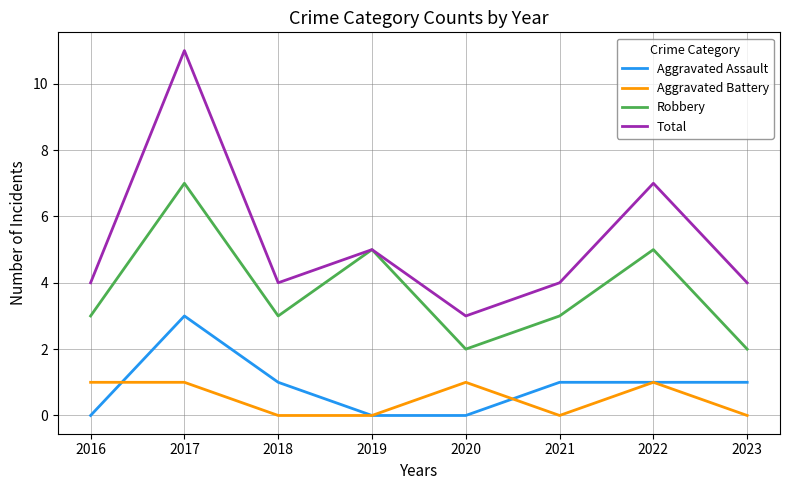

The value of Aggravated Battery at 2016 is 1. True or false?

True